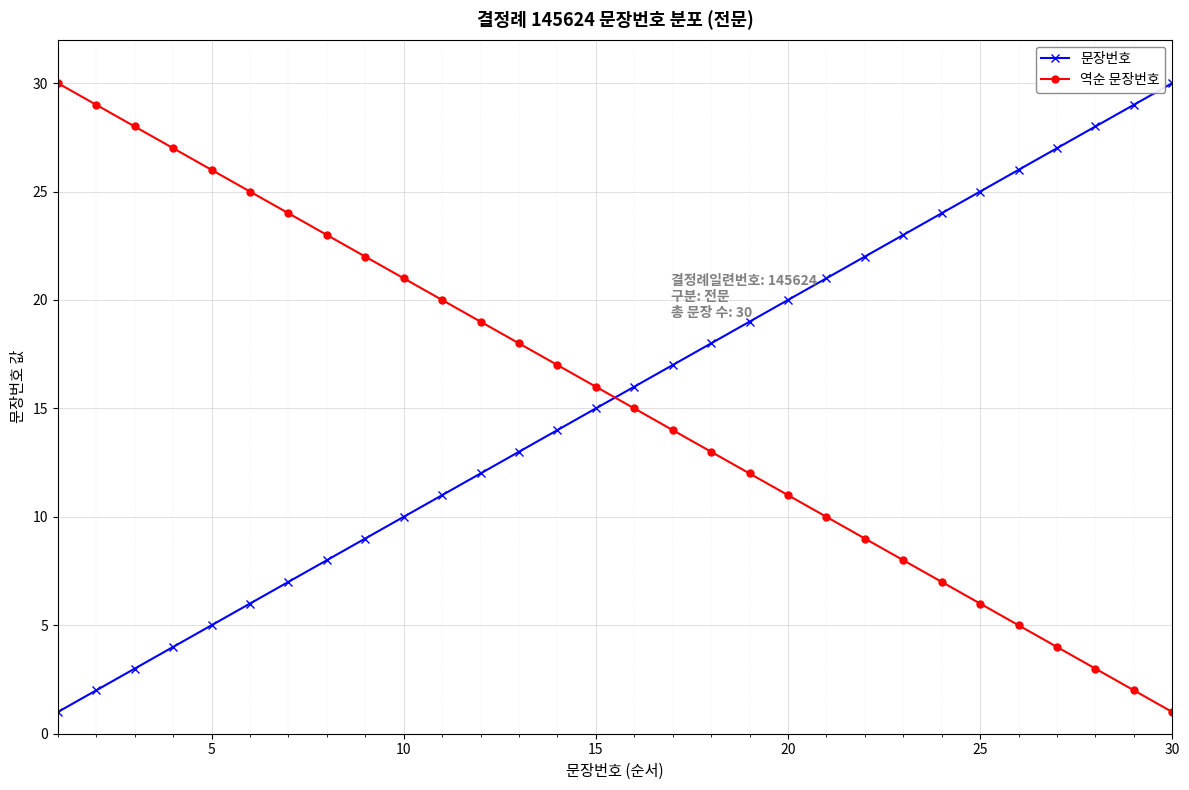

After their last crossing, which series has the higher values: 문장번호 or 역순 문장번호?

문장번호